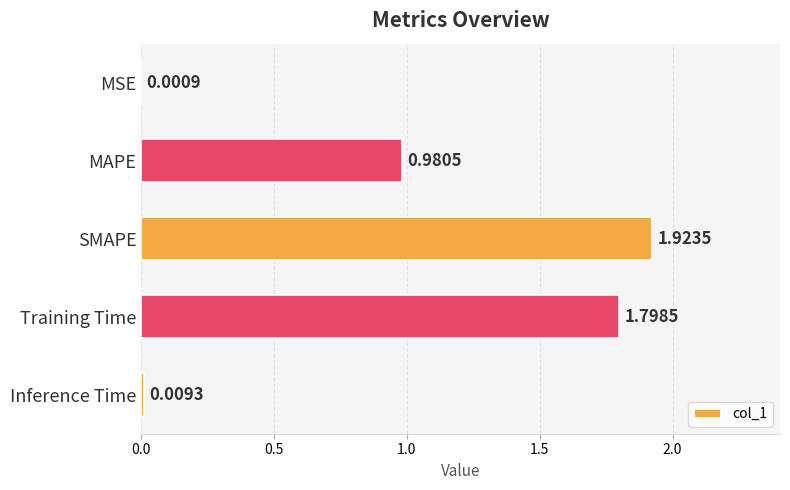

Where is the data nearest to the value 0?

MSE